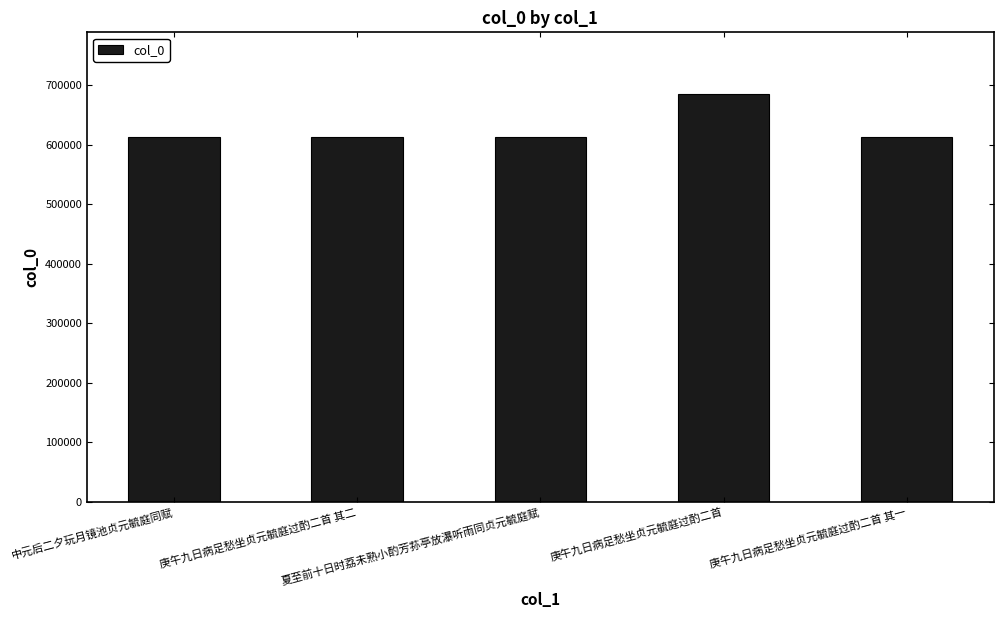

What is the sum of all values?

3135190